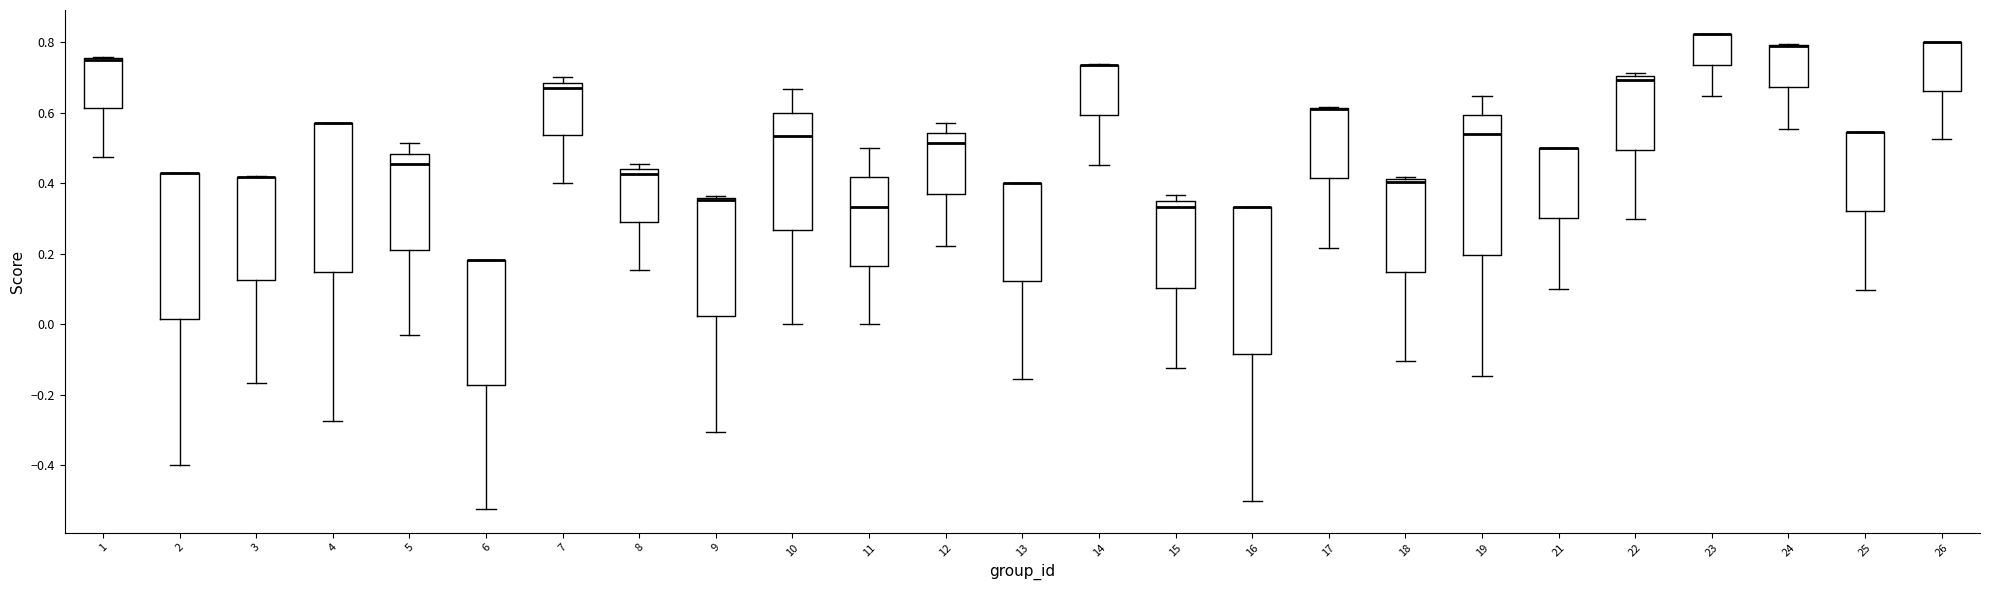

Reading left to right, transcribe this box plot: for each box, give where its median line is, the range the box spans, and where its two whiskers end, as read against the y-axis. The values are not printed on the chart, so give them approximately, as read against the axis.

1: median 0.76 (drawn on the box's upper edge), box 0.62 to 0.76, whiskers 0.48 to 0.76
2: median 0.42 (drawn on the box's upper edge), box 0.02 to 0.42, whiskers -0.40 to 0.42
3: median 0.42 (drawn on the box's upper edge), box 0.12 to 0.42, whiskers -0.16 to 0.42
4: median 0.58 (drawn on the box's upper edge), box 0.14 to 0.58, whiskers -0.28 to 0.58
5: median 0.46, box 0.22 to 0.48, whiskers -0.04 to 0.52
6: median 0.18 (drawn on the box's upper edge), box -0.18 to 0.18, whiskers -0.52 to 0.18
7: median 0.68 (just below the box's upper edge), box 0.54 to 0.68, whiskers 0.40 to 0.70
8: median 0.42, box 0.30 to 0.44, whiskers 0.16 to 0.46
9: median 0.36 (drawn on the box's upper edge), box 0.02 to 0.36, whiskers -0.30 to 0.36
10: median 0.54, box 0.26 to 0.60, whiskers 0.00 to 0.66
11: median 0.34, box 0.16 to 0.42, whiskers 0.00 to 0.50
12: median 0.52, box 0.36 to 0.54, whiskers 0.22 to 0.58
13: median 0.40 (drawn on the box's upper edge), box 0.12 to 0.40, whiskers -0.16 to 0.40
14: median 0.74 (drawn on the box's upper edge), box 0.60 to 0.74, whiskers 0.46 to 0.74
15: median 0.34, box 0.10 to 0.36, whiskers -0.12 to 0.36 (just above the box's upper edge)
16: median 0.34 (drawn on the box's upper edge), box -0.08 to 0.34, whiskers -0.50 to 0.34
17: median 0.62 (drawn on the box's upper edge), box 0.42 to 0.62, whiskers 0.22 to 0.62
18: median 0.40, box 0.14 to 0.42, whiskers -0.10 to 0.42 (just above the box's upper edge)
19: median 0.54, box 0.20 to 0.60, whiskers -0.14 to 0.64
21: median 0.50 (drawn on the box's upper edge), box 0.30 to 0.50, whiskers 0.10 to 0.50
22: median 0.70 (just below the box's upper edge), box 0.50 to 0.70, whiskers 0.30 to 0.72
23: median 0.82 (drawn on the box's upper edge), box 0.74 to 0.82, whiskers 0.64 to 0.82
24: median 0.78 (drawn on the box's upper edge), box 0.68 to 0.80, whiskers 0.56 to 0.80
25: median 0.54 (drawn on the box's upper edge), box 0.32 to 0.54, whiskers 0.10 to 0.54
26: median 0.80 (drawn on the box's upper edge), box 0.66 to 0.80, whiskers 0.52 to 0.80